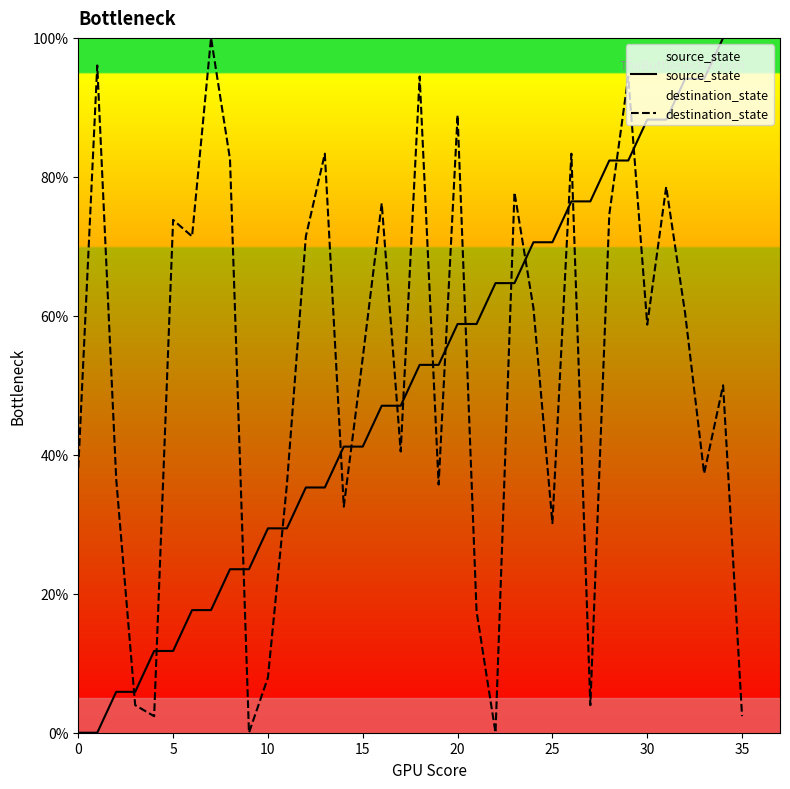

What is the difference between the highest and lowest values at 10?

21.5